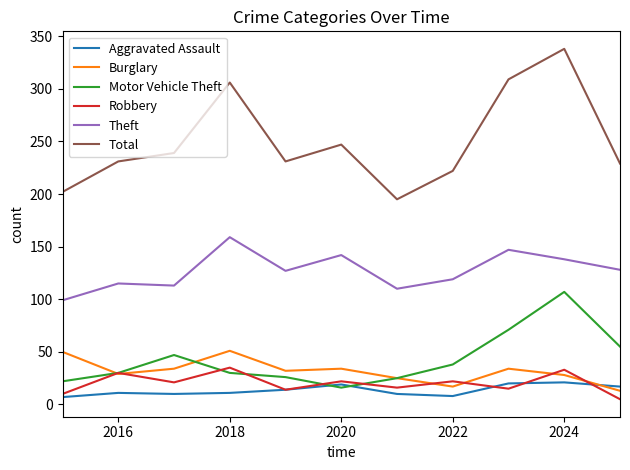

Which series has the largest range (max minus min)?

Total